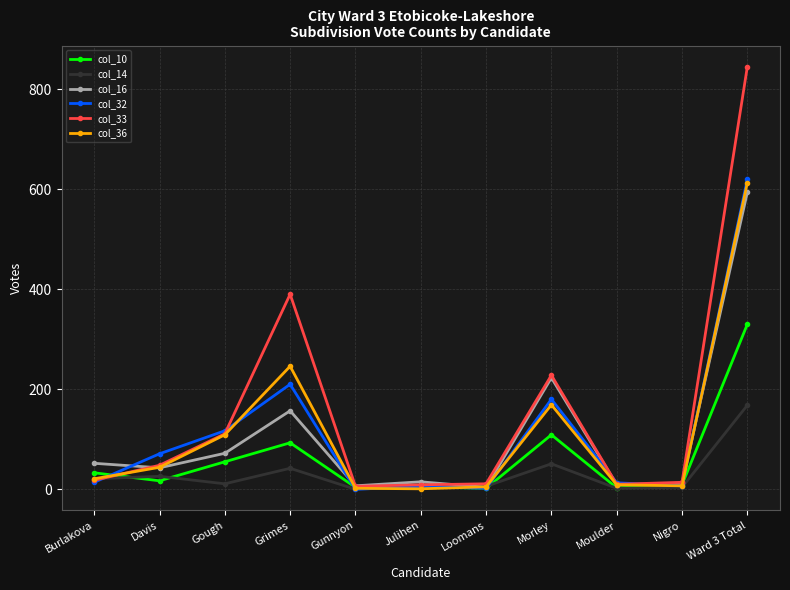

What position from the right is Gunnyon?

7